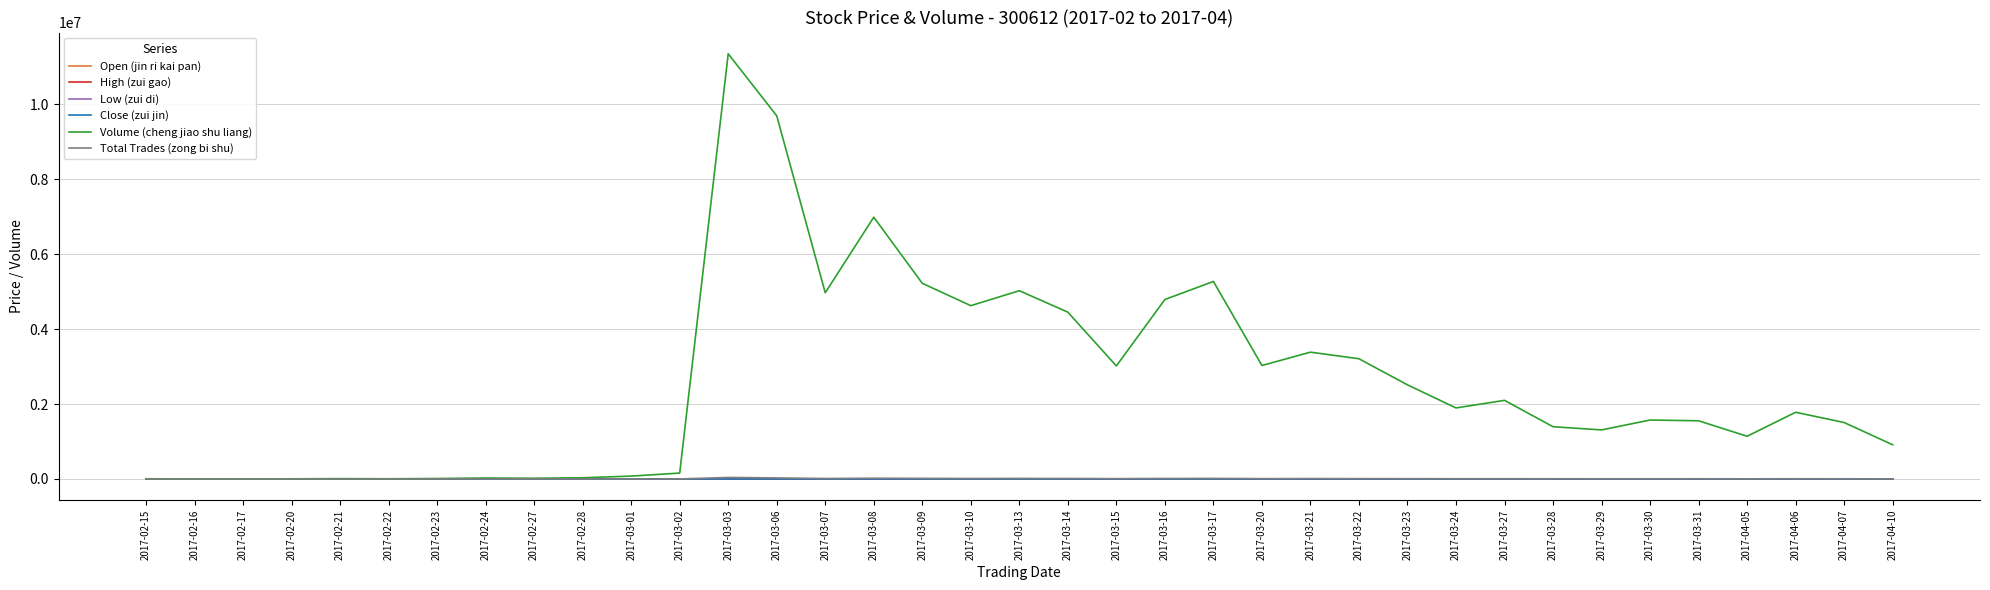

The Open (jin ri kai pan) series shows 54.8 at 2017-02-28. True or false?

True